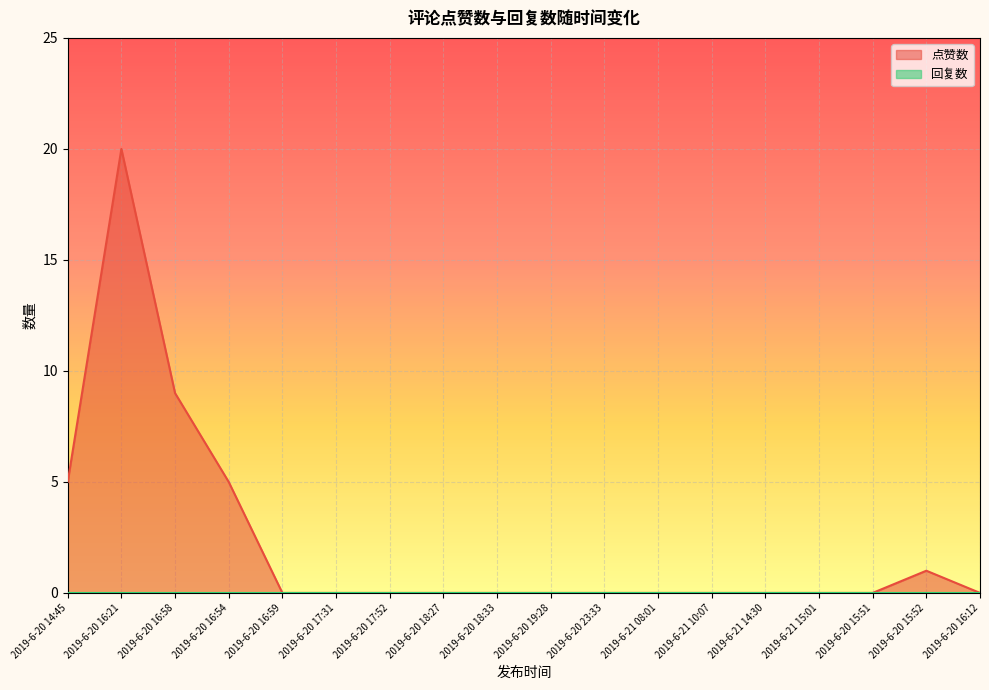

What is the sum of all values?

40